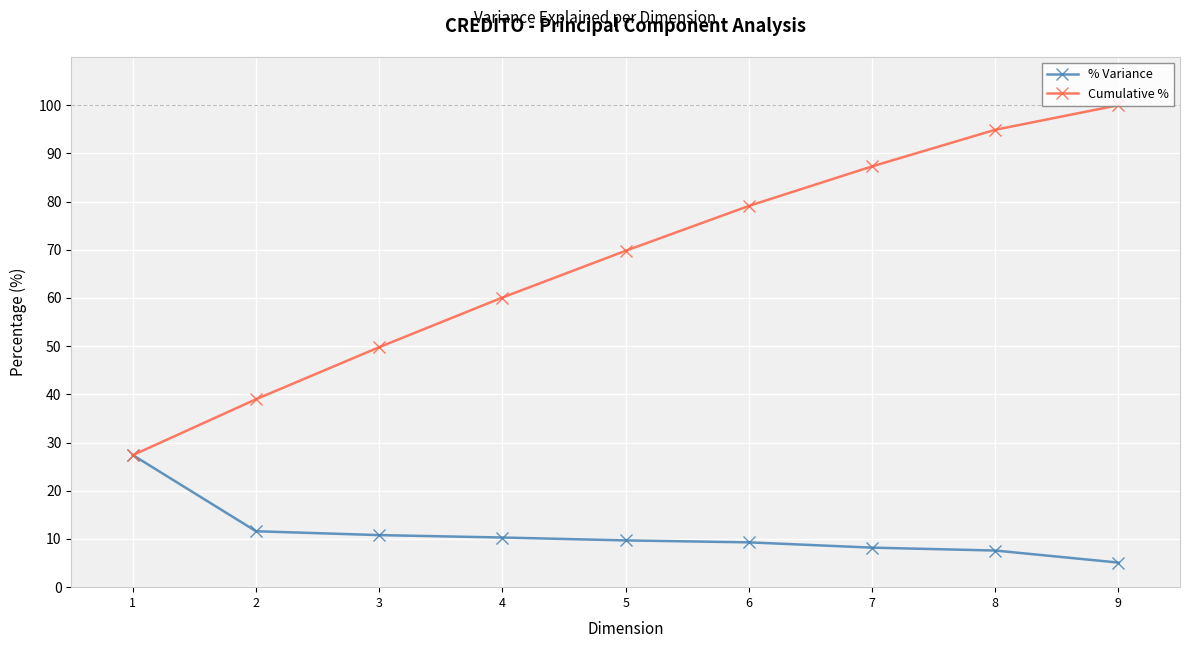

At how many categories does at least one series exceed 65?

5